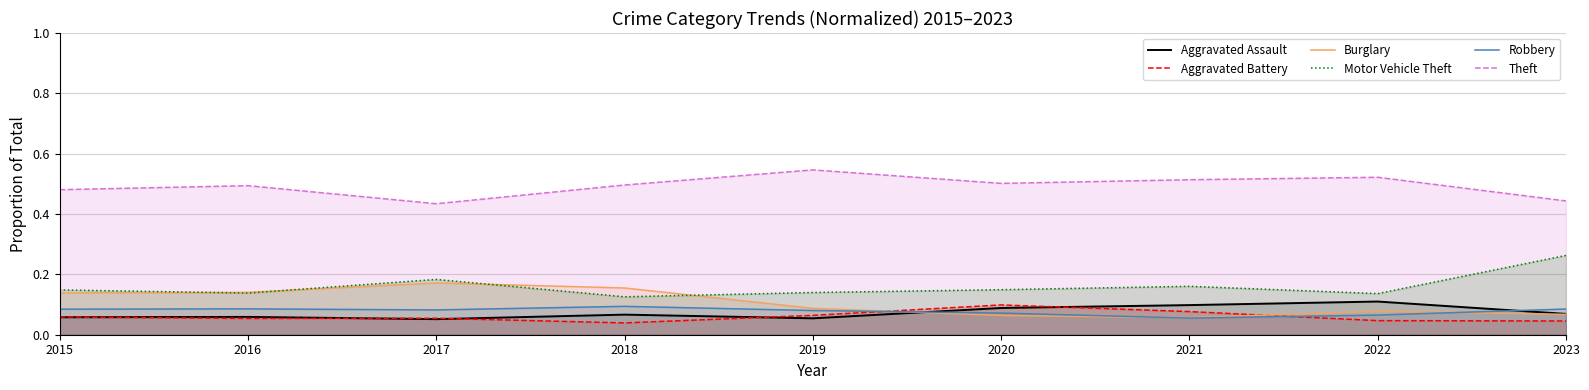

The Theft series shows 0.5 at 2019. True or false?

True